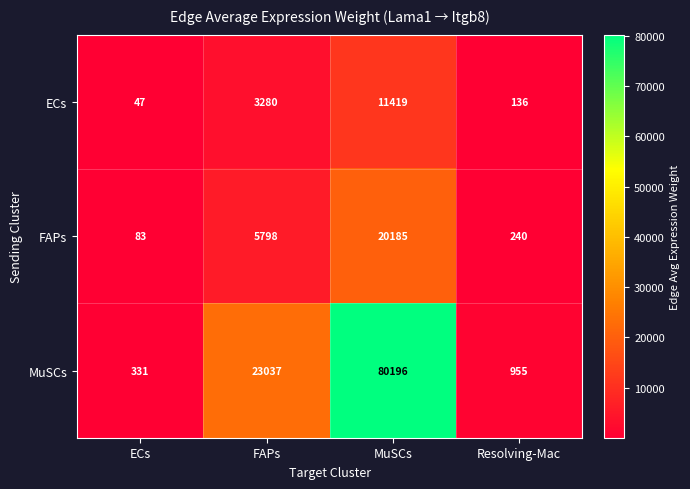

How many data points does each series have?

4